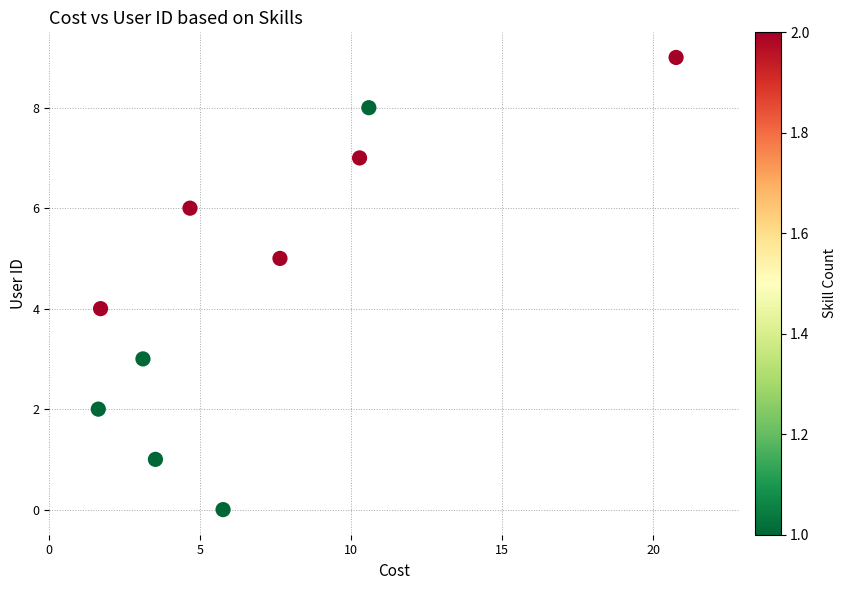

What is the range of Y values (max minus min)?

9